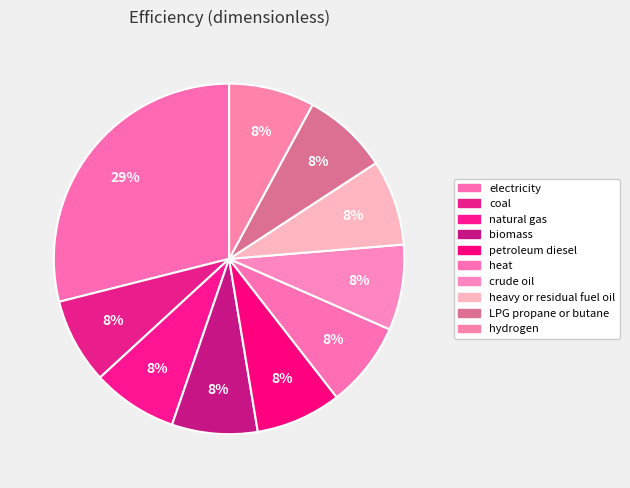

The electricity slice represents 29% of the pie. True or false?

True